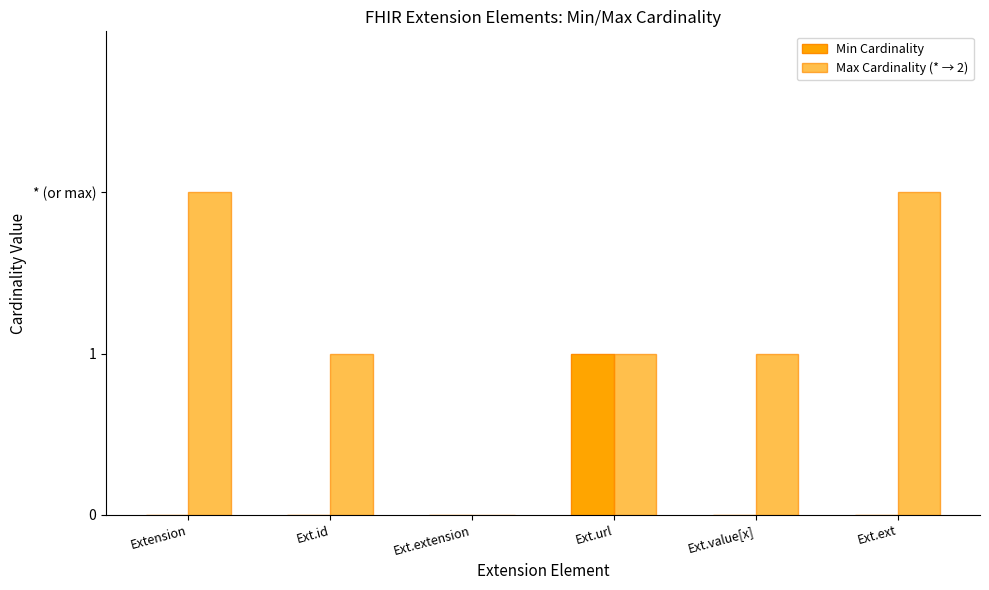

Are the bars horizontal?

No